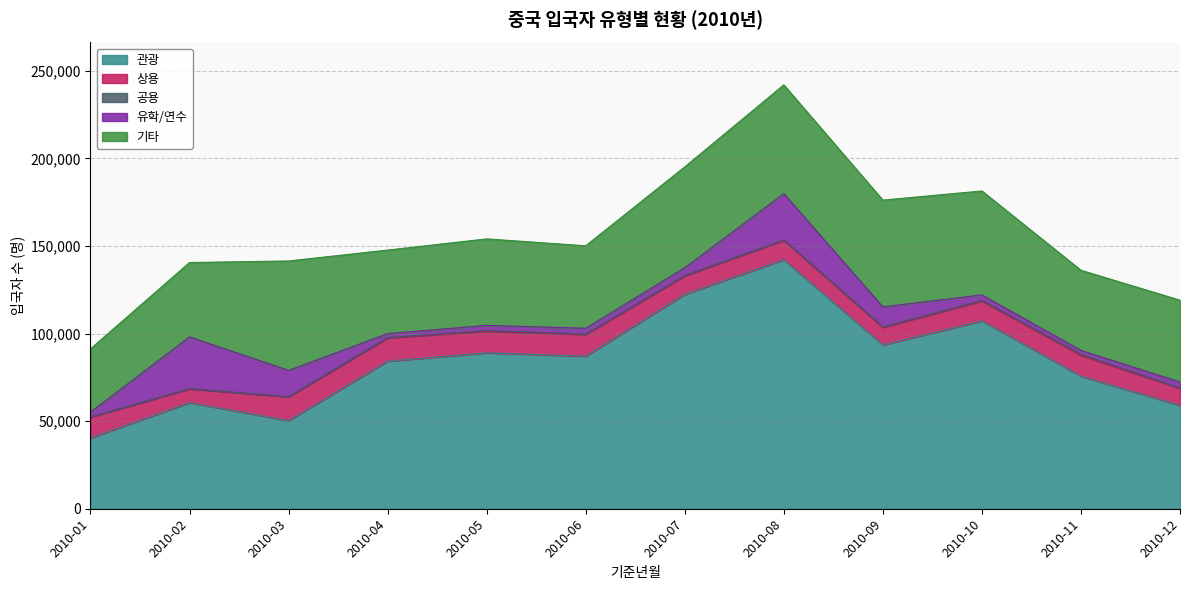

At which category does 공용 reach its first local valley?

2010-08